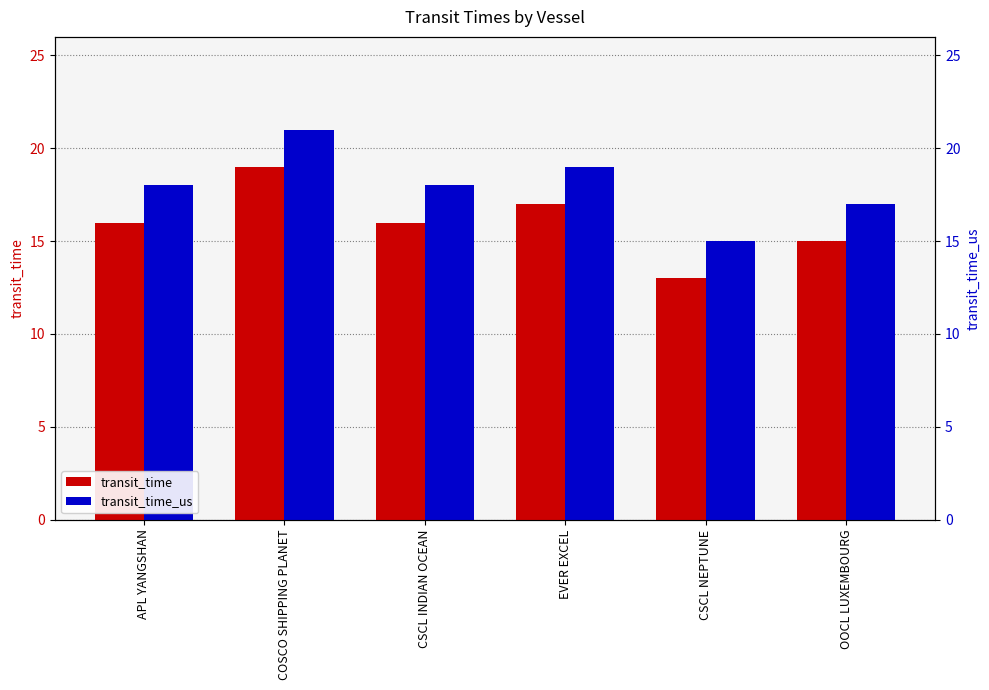

How many data points in transit_time are above 16?

2